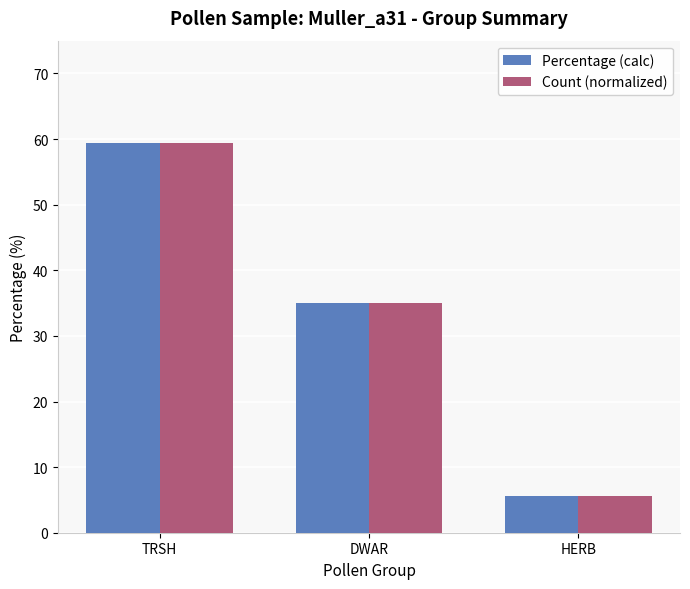

At which category is the sum across all series the highest?

TRSH